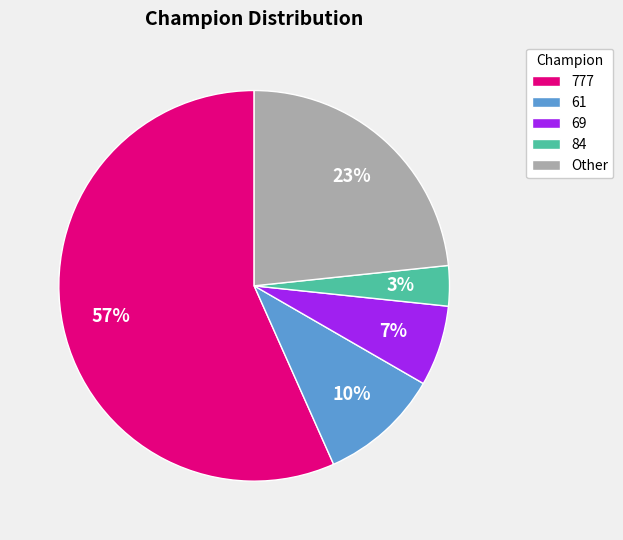

To the nearest percent, what portion does 61 represent?

10%